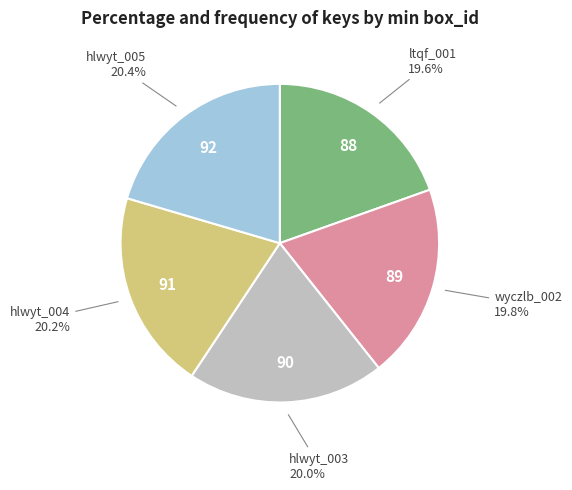

Does any single category account for the majority?

No